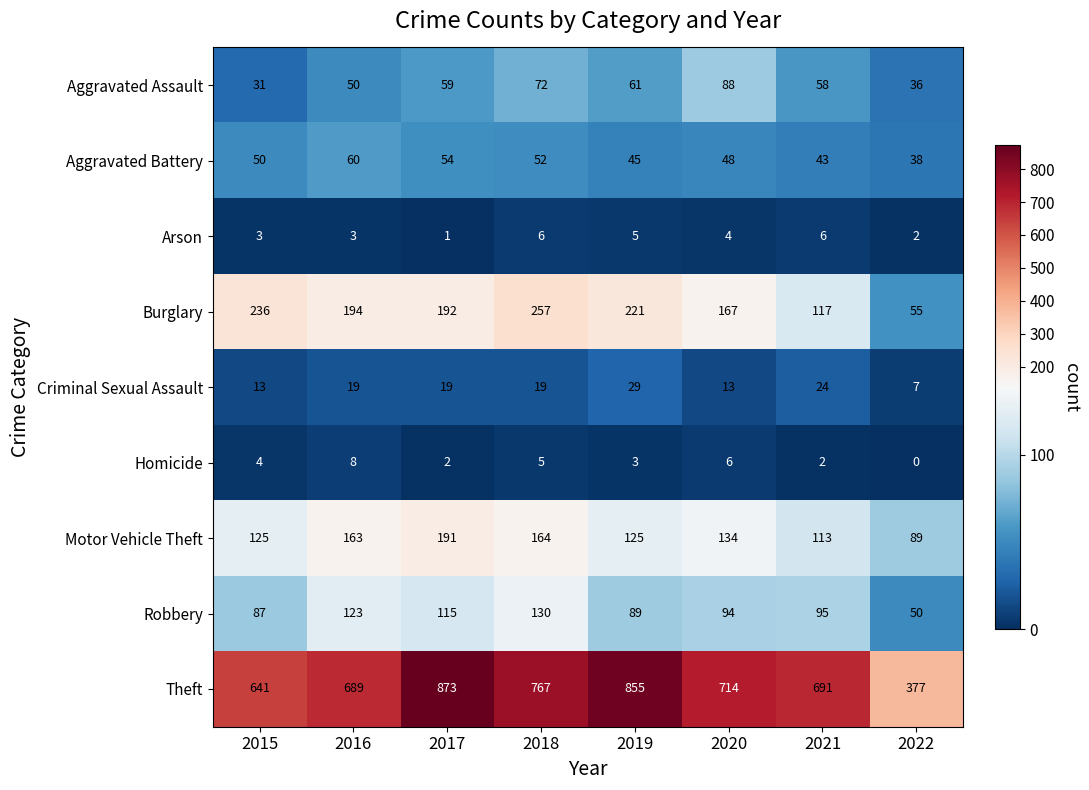

The Motor Vehicle Theft series shows 108 at 2016. True or false?

False